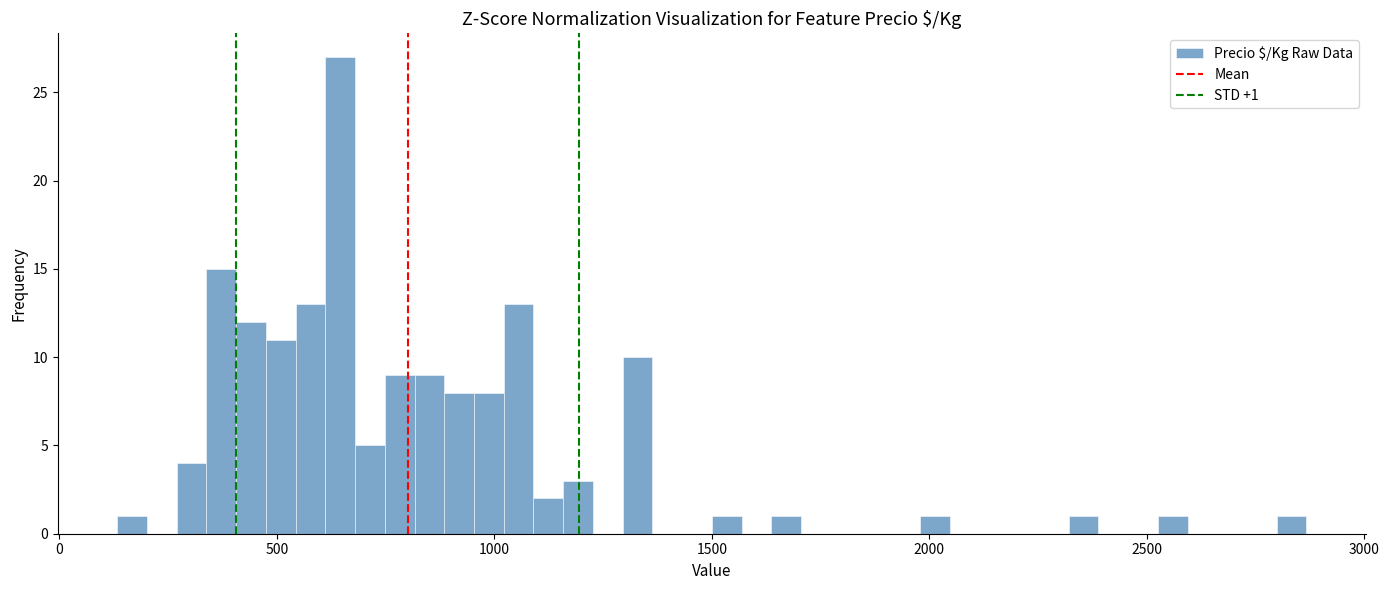

Around what value on the x-axis is the tallest bar? Give the approximate position of its centre, as read against the axis.

650